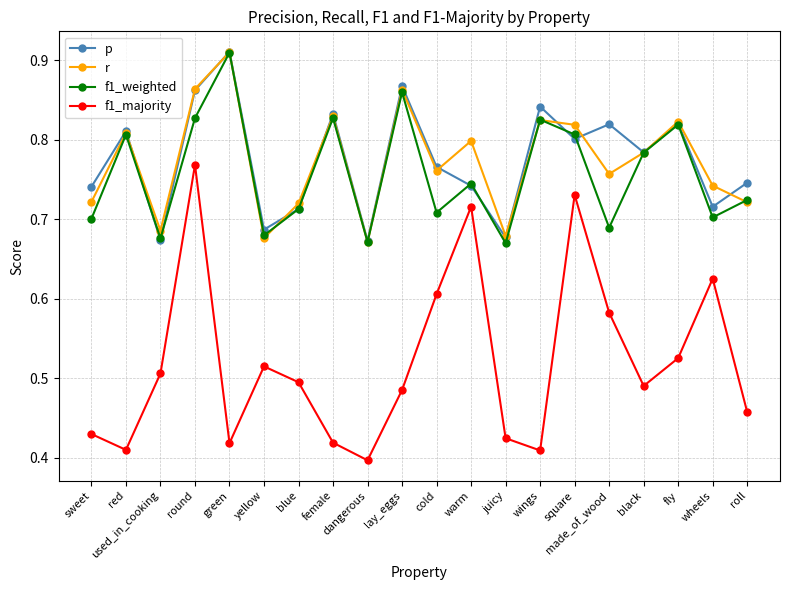

At which category does r reach its first local valley?

used_in_cooking